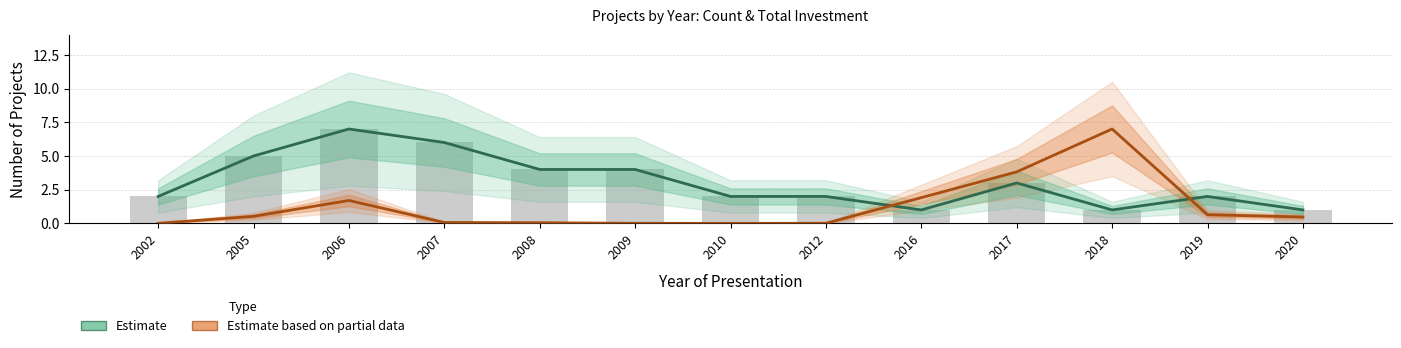

Reading left to right, transcribe all the data shown in this chart.

Estimate: 2002=2.0	2005=5.0	2006=7.0	2007=6.0	2008=4.0	2009=4.0	2010=2.0	2012=2.0	2016=1.0	2017=3.0	2018=1.0	2019=2.0	2020=1.0
Estimate based on partial data: 2002=0.0	2005=0.5	2006=1.7	2007=0.1	2008=0.1	2009=0.0	2010=0.0	2012=0.0	2016=1.9	2017=3.8	2018=7.0	2019=0.6	2020=0.5